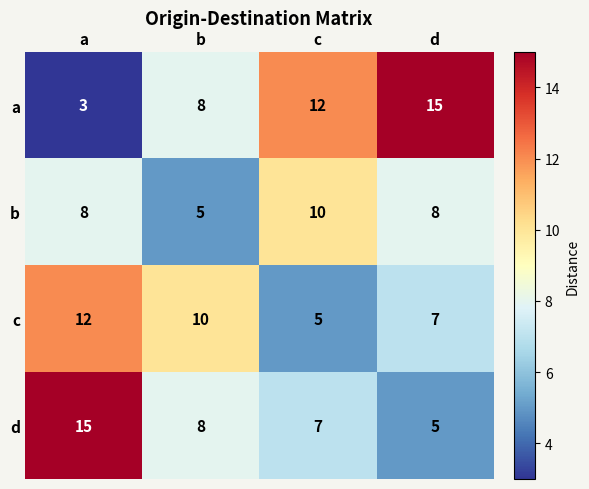

The value of b at a is 8. True or false?

True